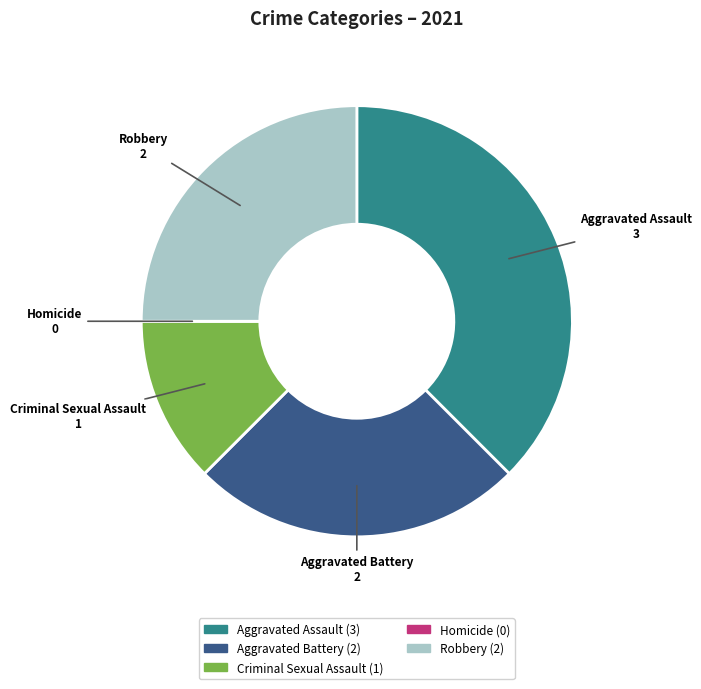

Is there a majority slice in this chart?

No